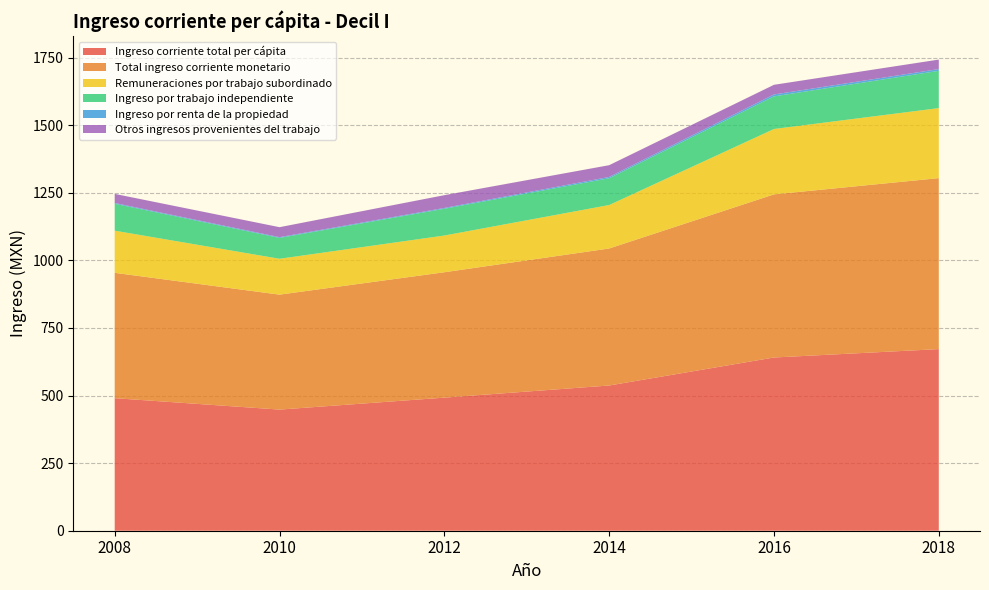

Reading right to left, extract all data points from this chart.

Ingreso corriente total per cápita: 2018=671.9	2016=640.9	2014=537.2	2012=492.4	2010=448.1	2008=490.4
Total ingreso corriente monetario: 2018=632.5	2016=603.5	2014=506.9	2012=463.9	2010=425.3	2008=463.7
Remuneraciones por trabajo subordinado: 2018=259.1	2016=241.8	2014=160.8	2012=135.9	2010=132.7	2008=155.9
Ingreso por trabajo independiente: 2018=137.9	2016=120.7	2014=99.1	2012=99.0	2010=77.2	2008=99.6
Ingreso por renta de la propiedad: 2018=6.5	2016=7.0	2014=4.8	2012=3.0	2010=2.7	2008=2.9
Otros ingresos provenientes del trabajo: 2018=35.1	2016=35.8	2014=43.5	2012=47.2	2010=37.0	2008=33.6